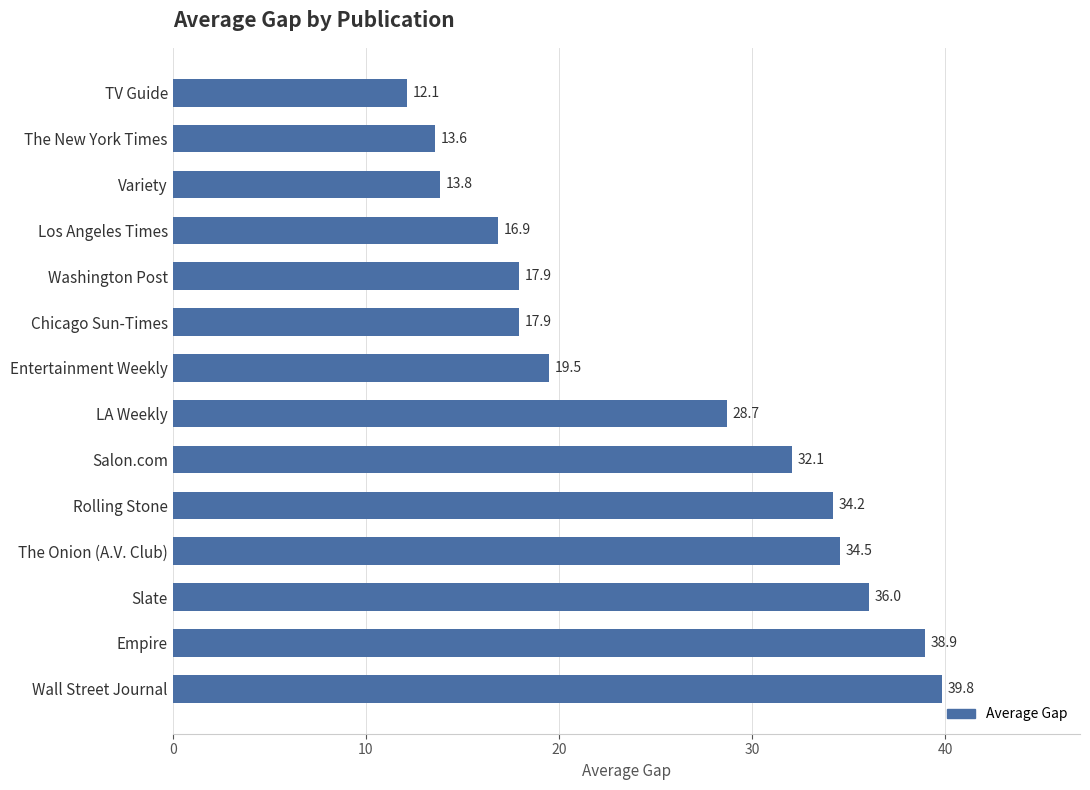

The value at Variety is 13.8. True or false?

True